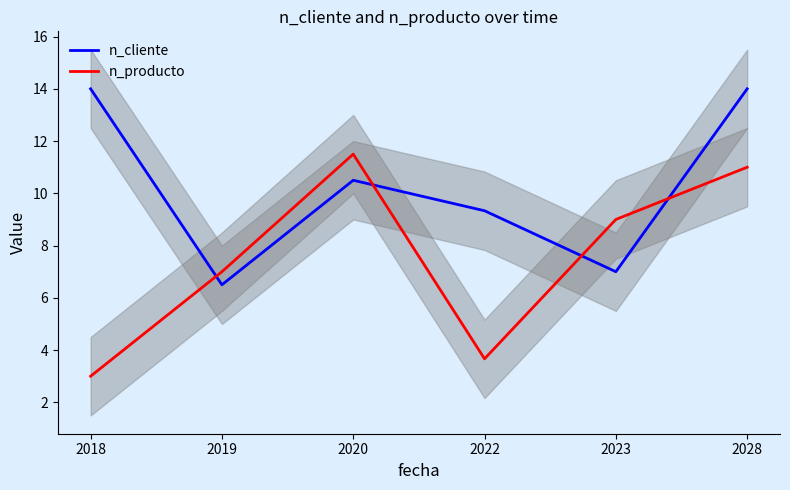

How many values in the n_producto series exceed 9?

2